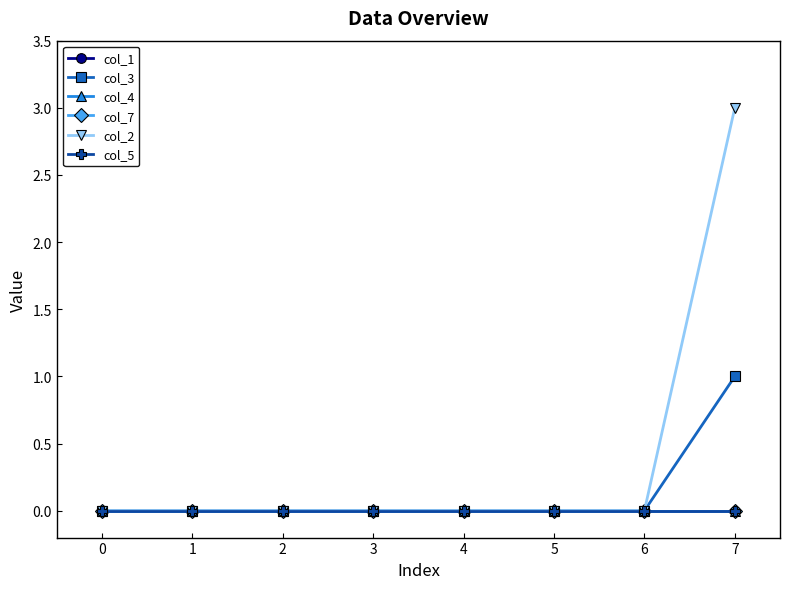

Does the chart have visible grid lines?

No